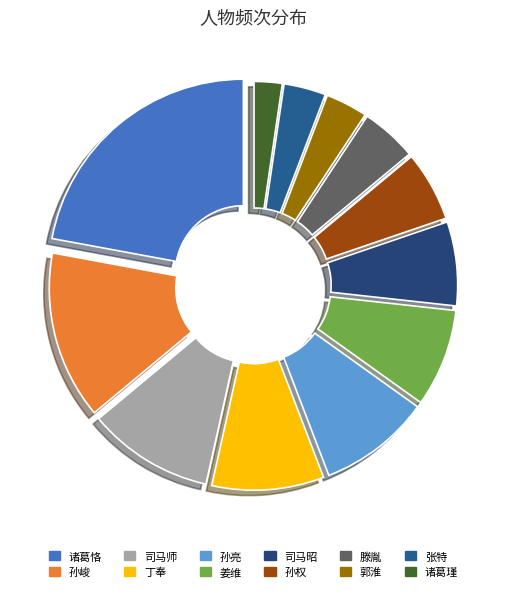

Rank the categories by value from highest to lowest.

诸葛恪, 孙峻, 司马师, 丁奉, 孙亮, 姜维, 司马昭, 孙权, 滕胤, 郭淮, 张特, 诸葛瑾